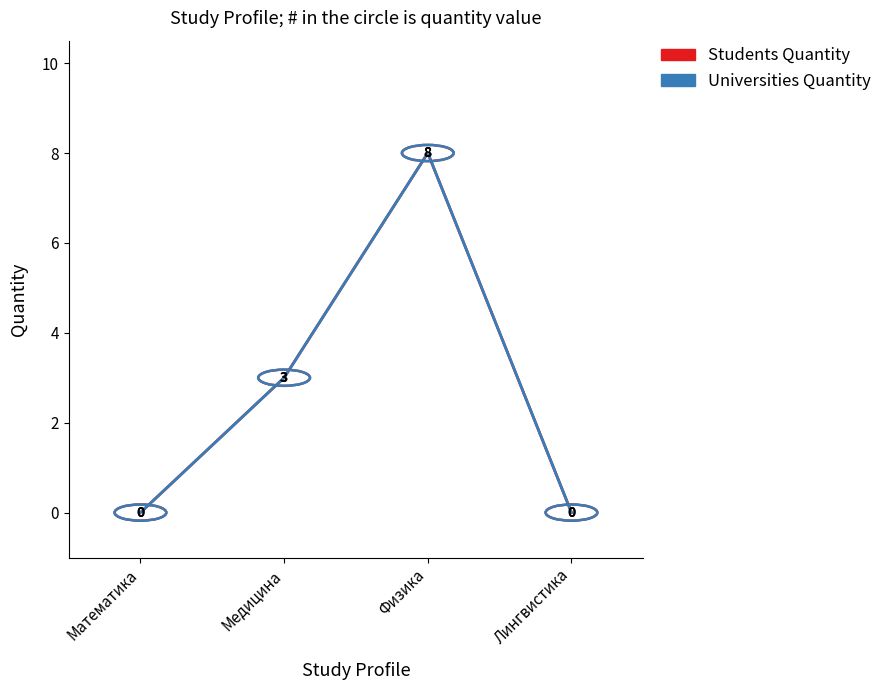

Does the chart display data point markers on the line(s)?

No